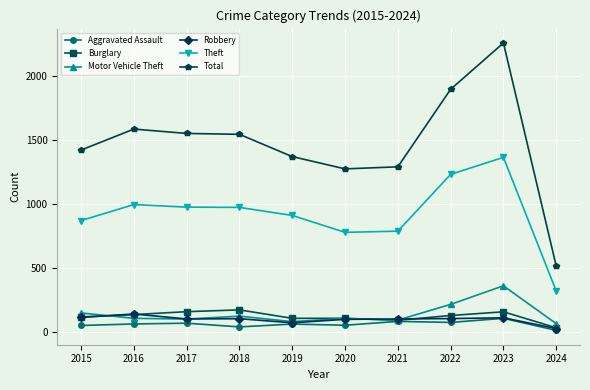

Where does the Burglary series first go above 132?

2016